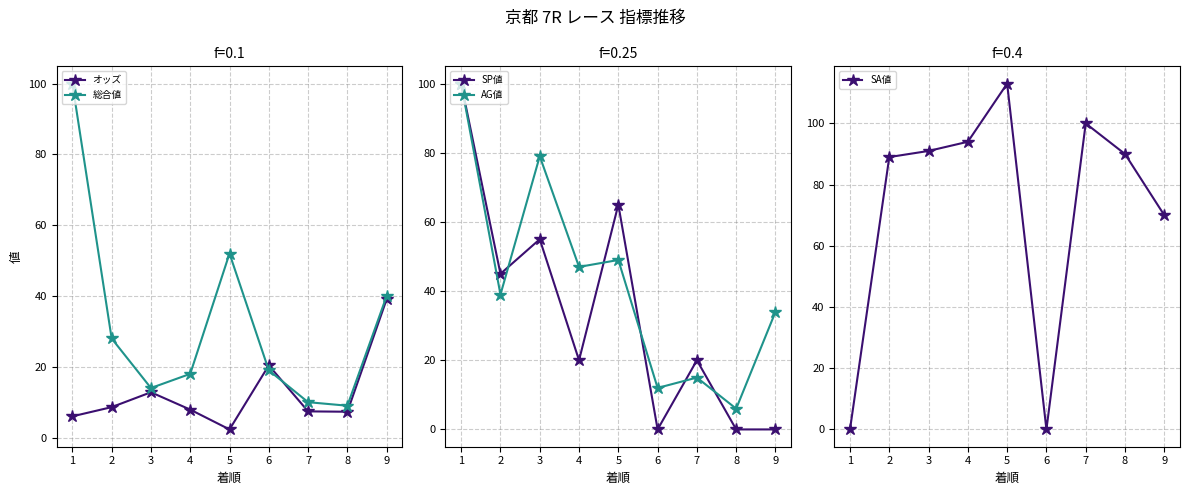

True or false: SA値 and AG値 intersect in this chart.

True